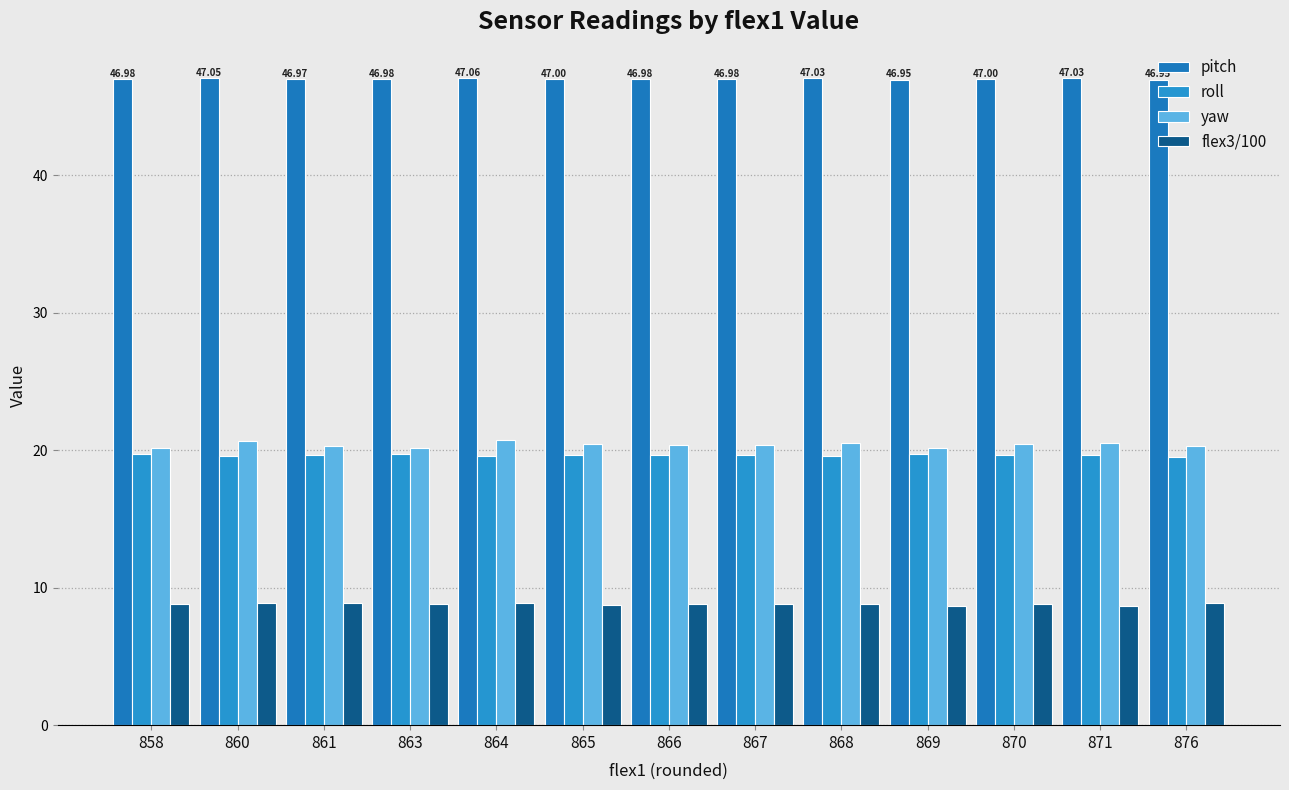

At 860, list the series in order from smallest to largest.

flex3/100, roll, yaw, pitch